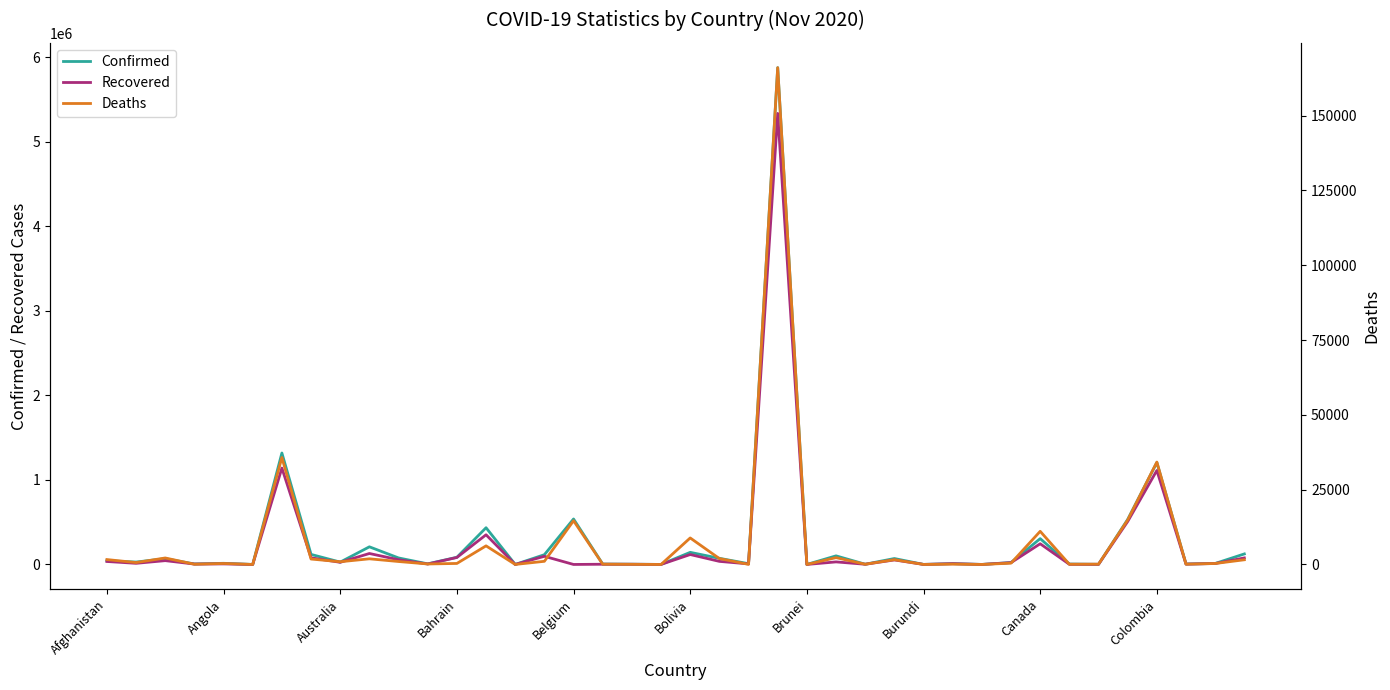

What is the sum of all Confirmed values?

11600887